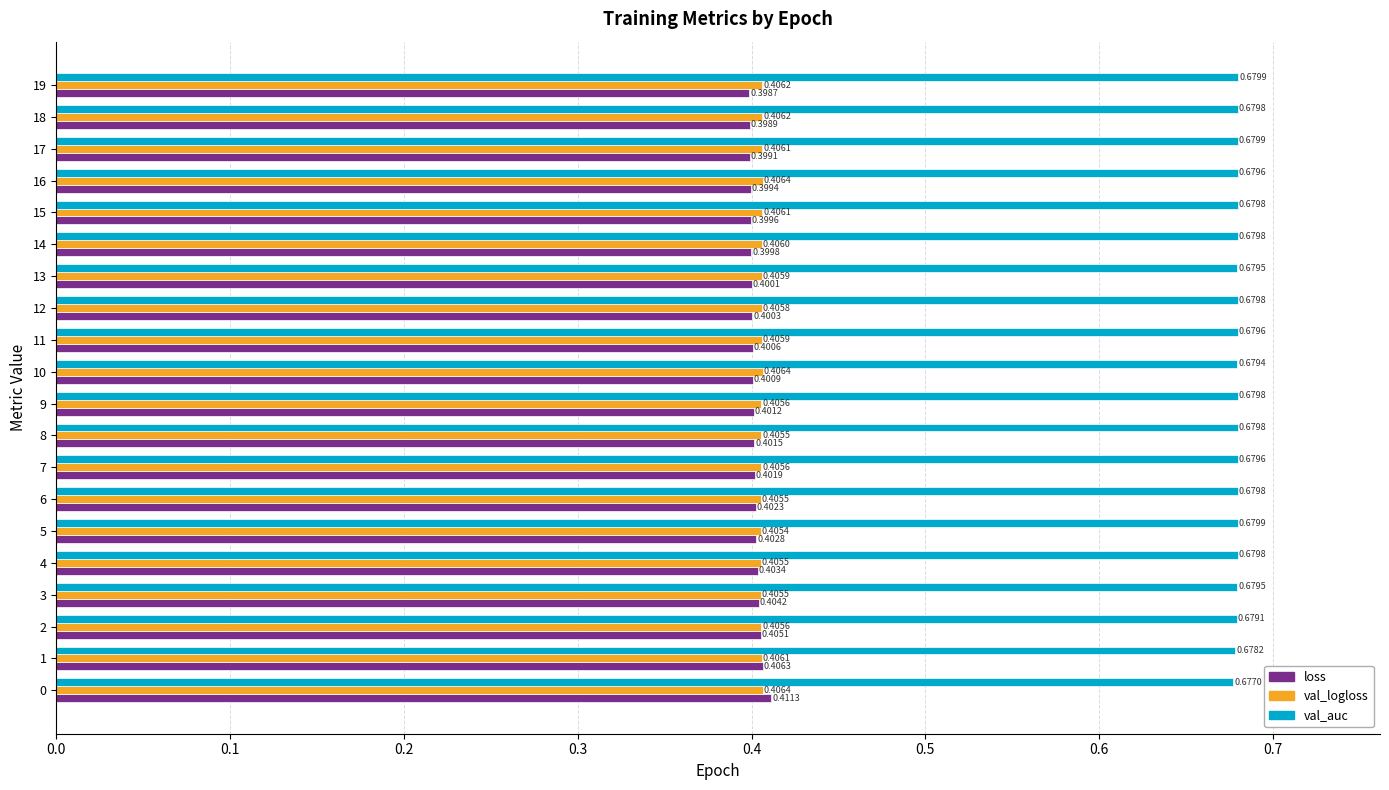

What is the sum of the loss values at 5 and 19?

0.8